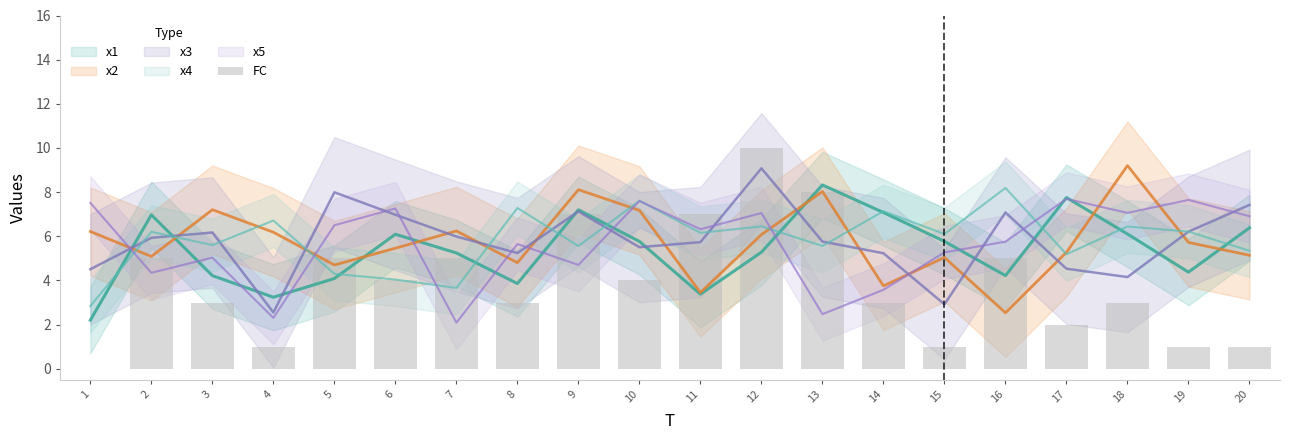

What is the average value?

4